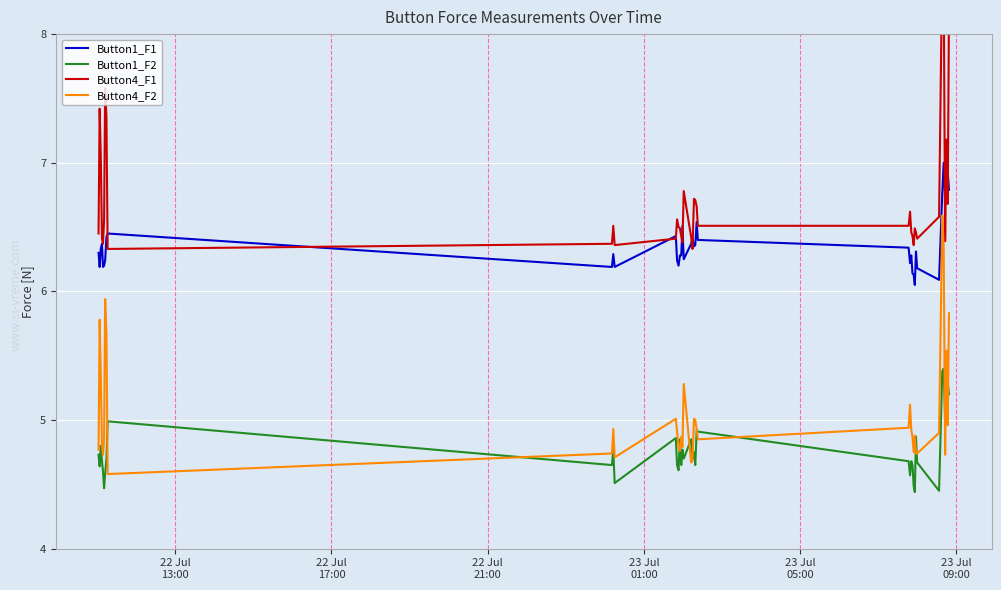

True or false: Button1_F1 and Button4_F2 intersect in this chart.

False